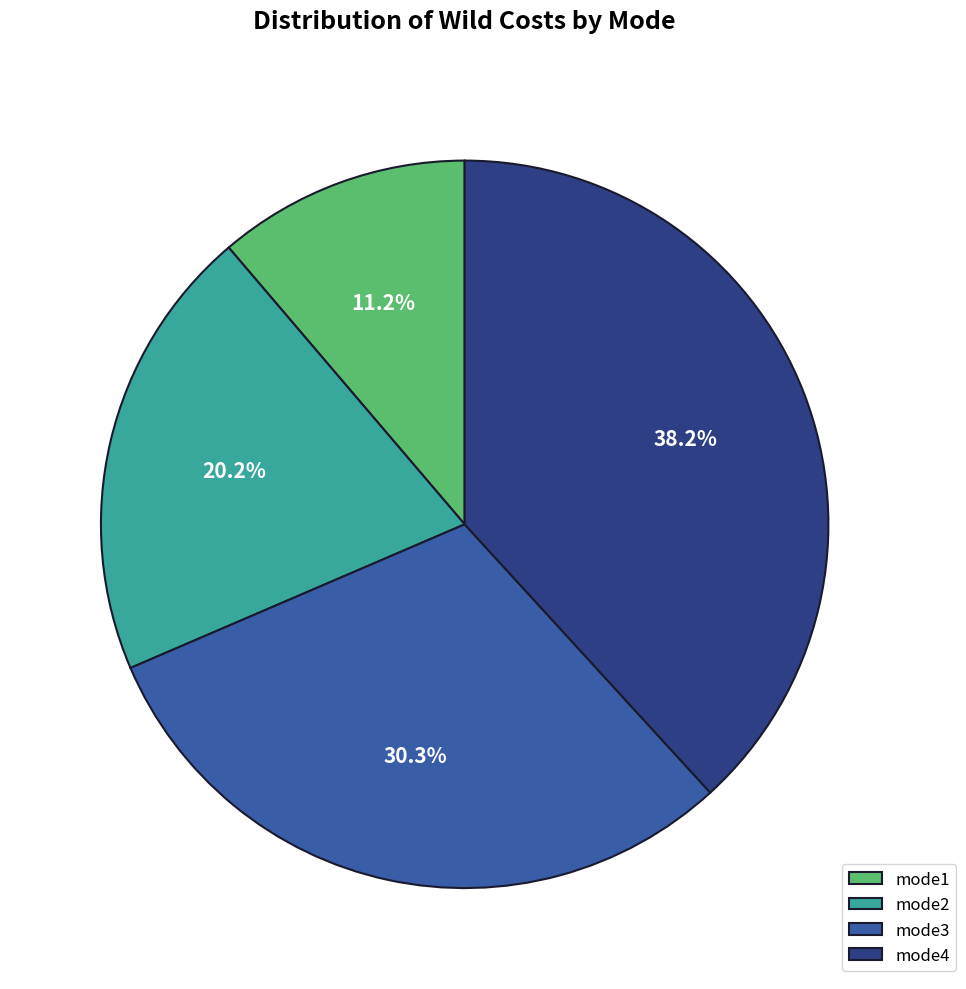

To the nearest percent, what percentage of the pie is mode2?

20%